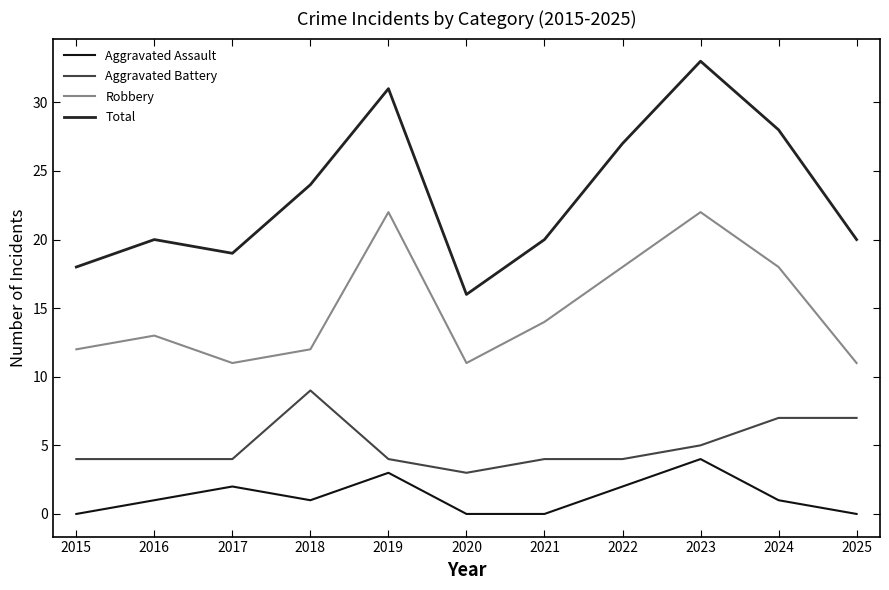

At which category does the chart reach its peak across all series?

2023